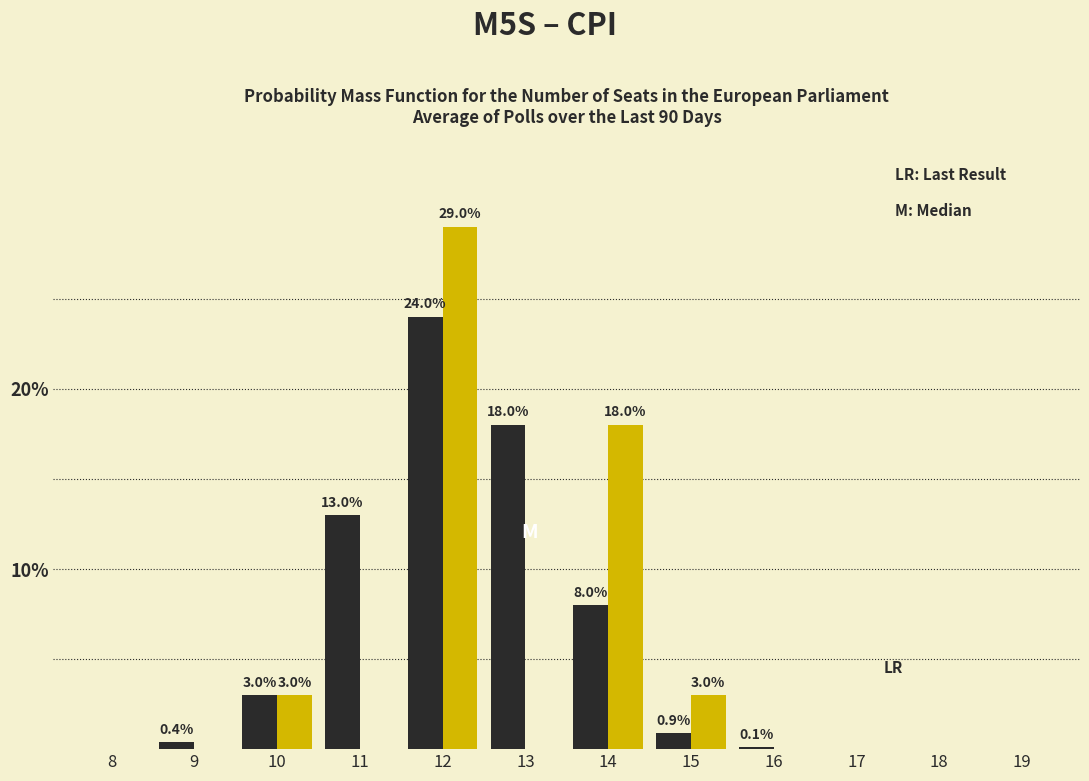

At which category does the chart reach its peak across all series?

12